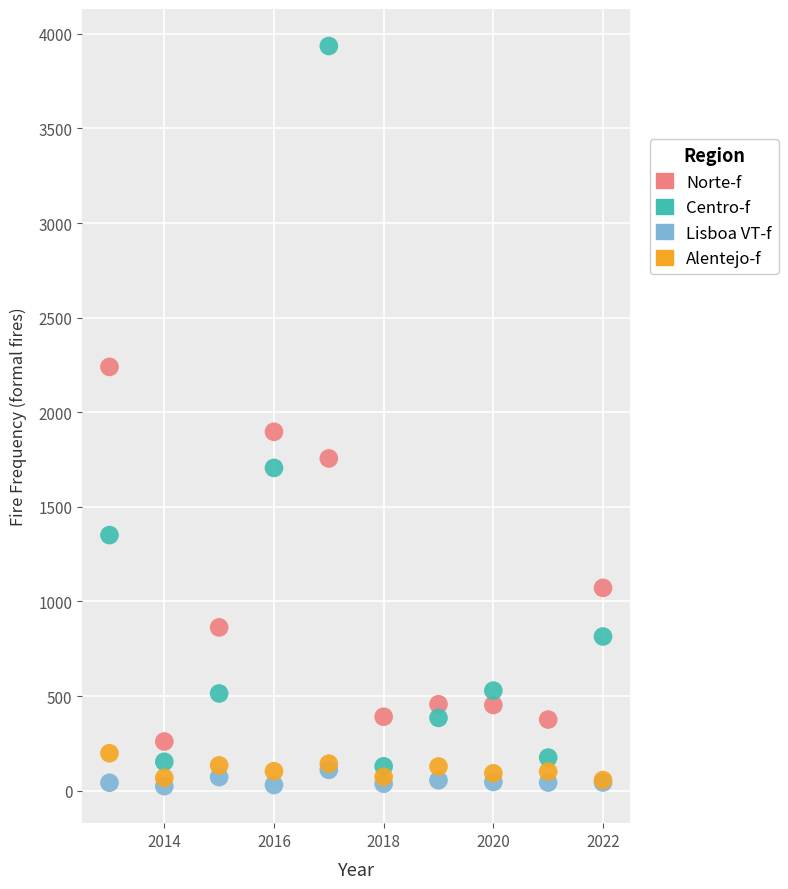

Which series has the largest Y range (max minus min)?

Centro-f